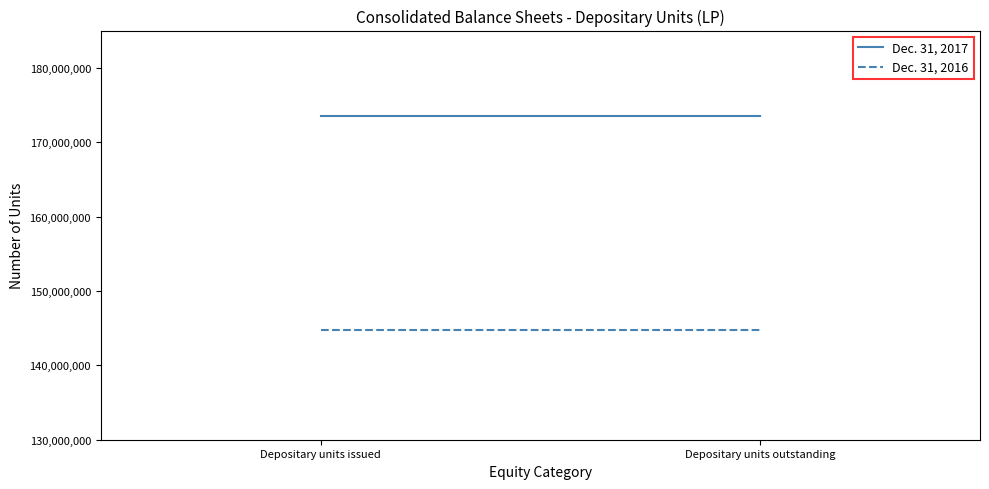

Is this an area chart (filled region under the line)?

No